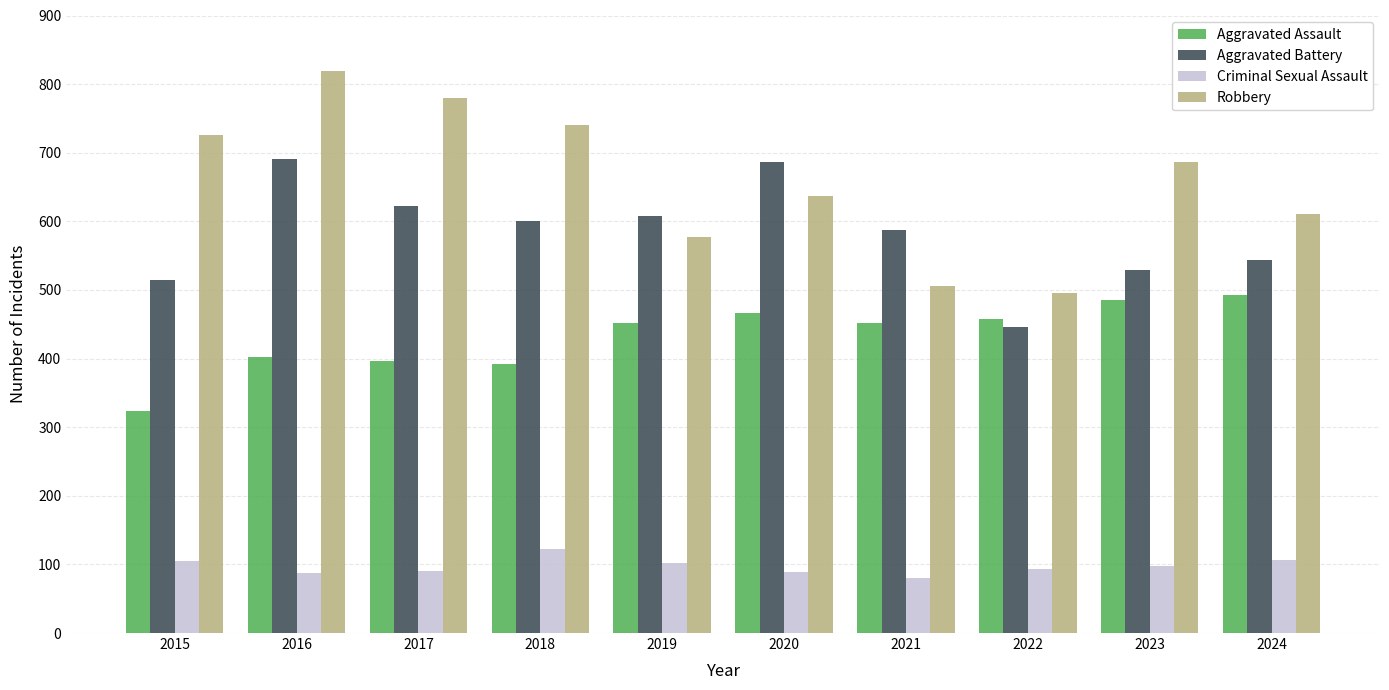

Which series has the widest spread of values?

Robbery